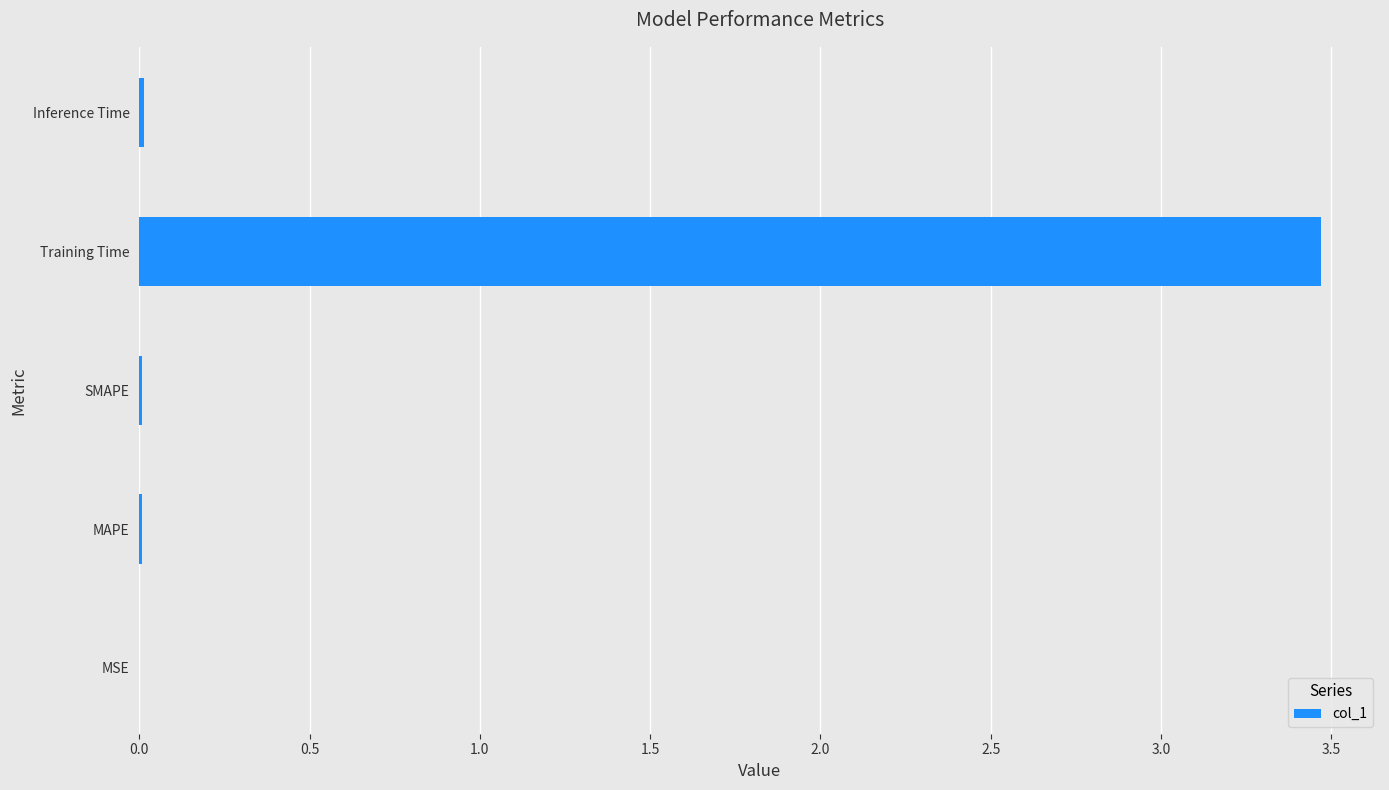

Which category has the highest value across all series?

Training Time